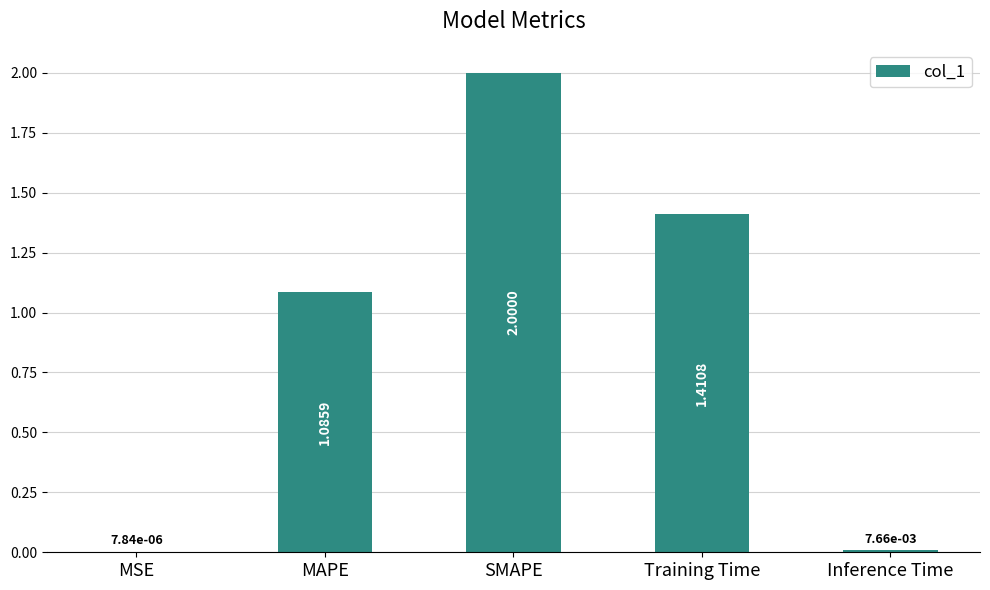

What is the sum of the values at Training Time and SMAPE?

3.4